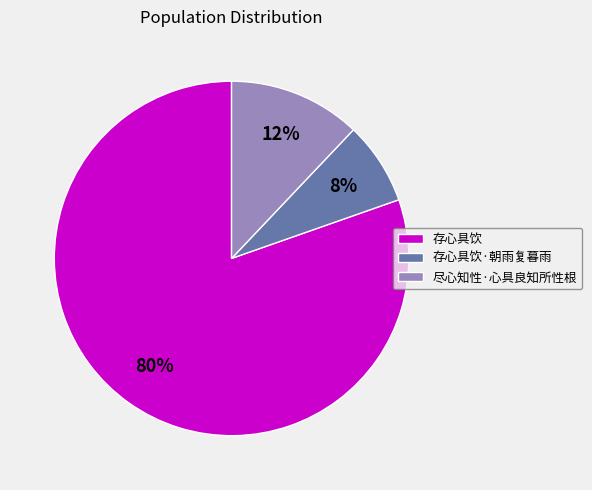

Between 存心具饮·朝雨复暮雨 and 存心具饮, which is larger?

存心具饮